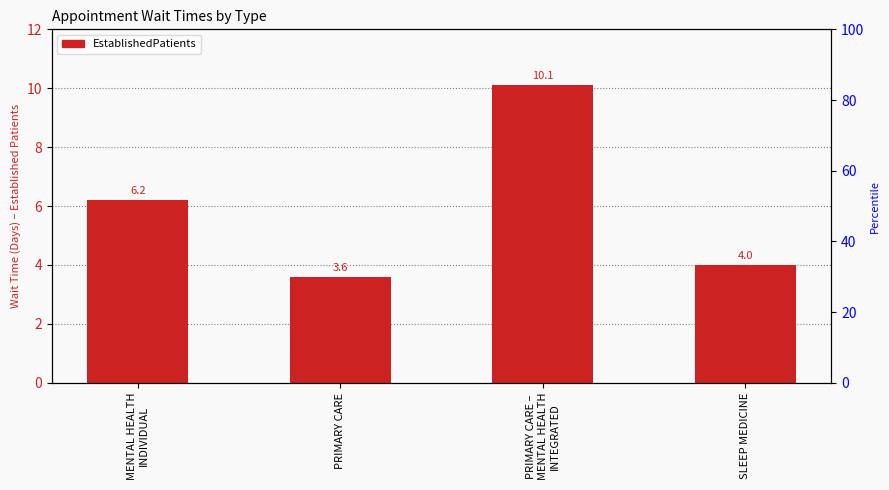

List the labels in order of value, largest first.

PRIMARY CARE –
MENTAL HEALTH
INTEGRATED, MENTAL HEALTH
INDIVIDUAL, SLEEP MEDICINE, PRIMARY CARE